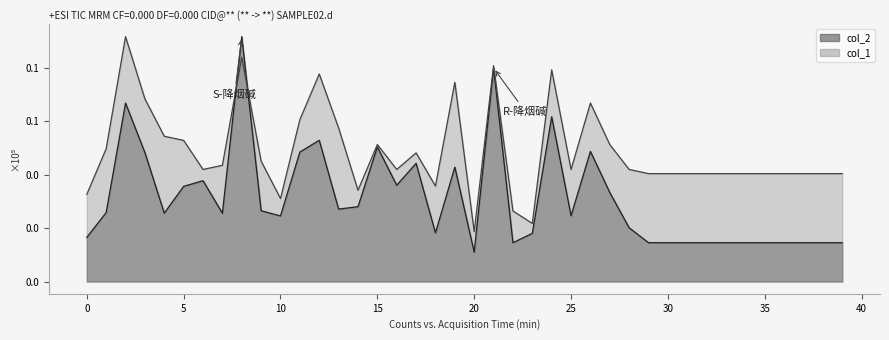

How many times do col_1 and col_2 cross each other?

2